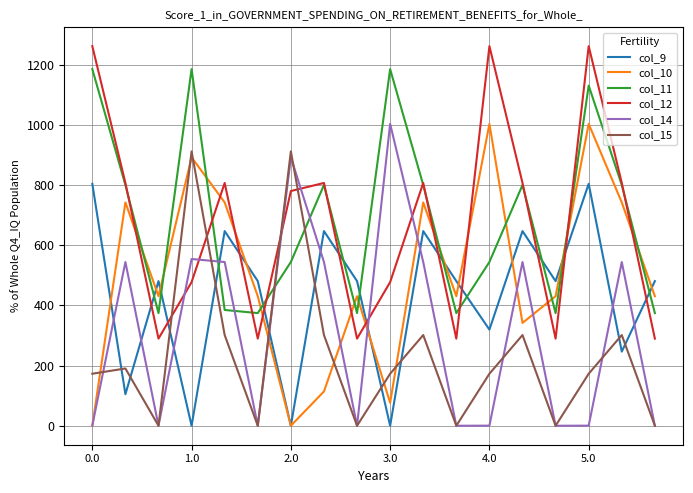

What is the maximum value for col_10?

1003.0